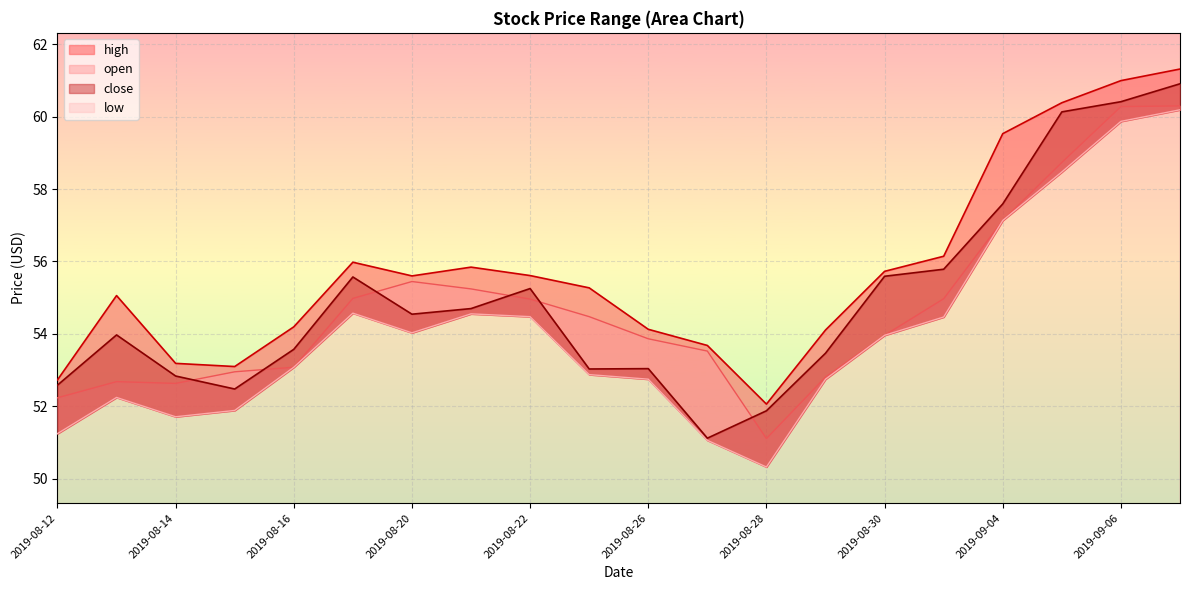

The value of close at 2019-08-19 is 55.6. True or false?

True